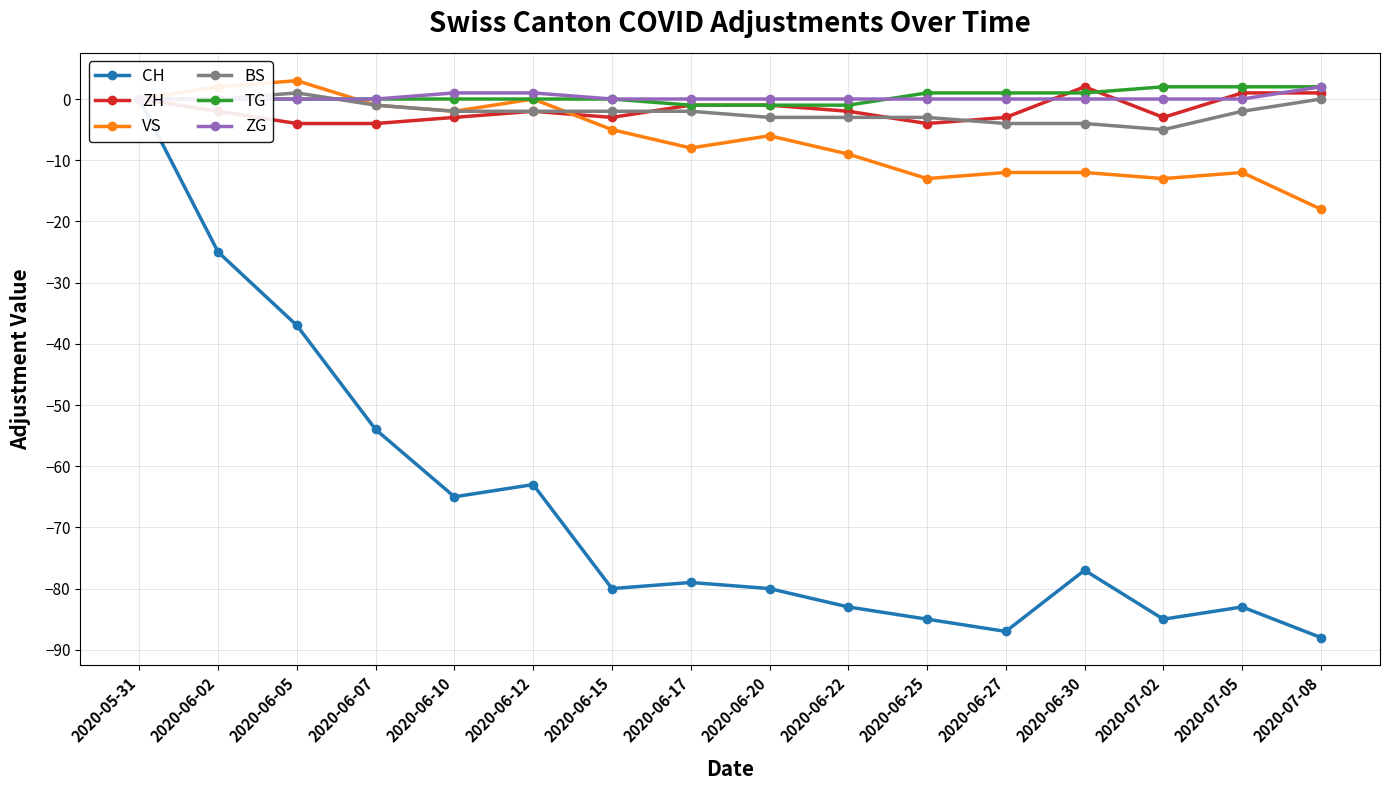

The value of ZG at 2020-05-31 is 1. True or false?

False